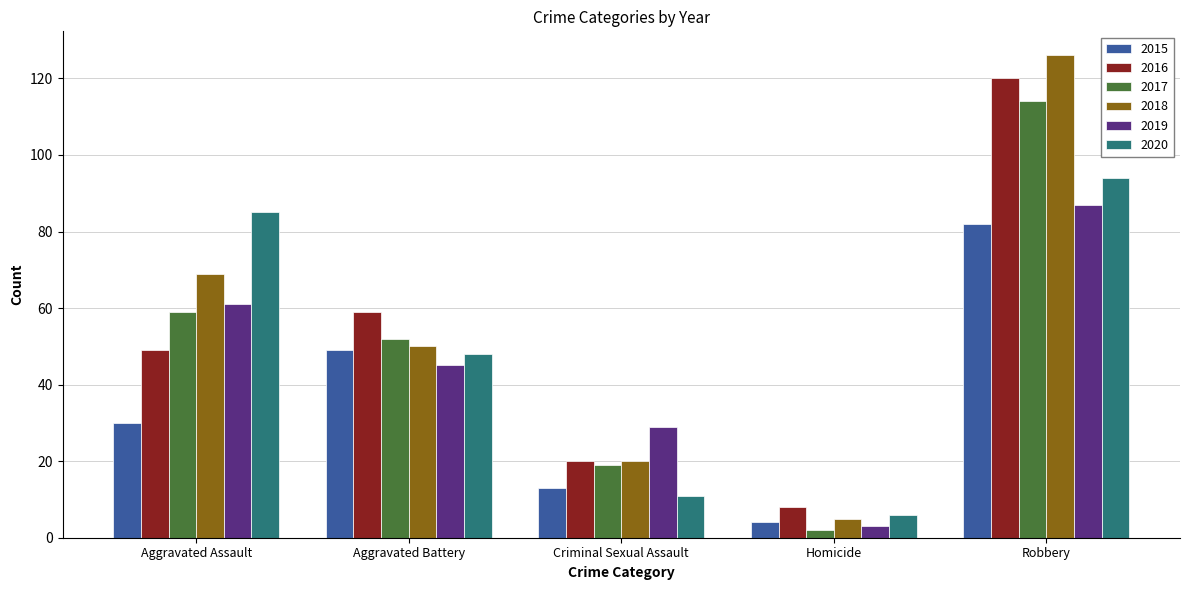

How many data points in 2015 are less than 30?

2